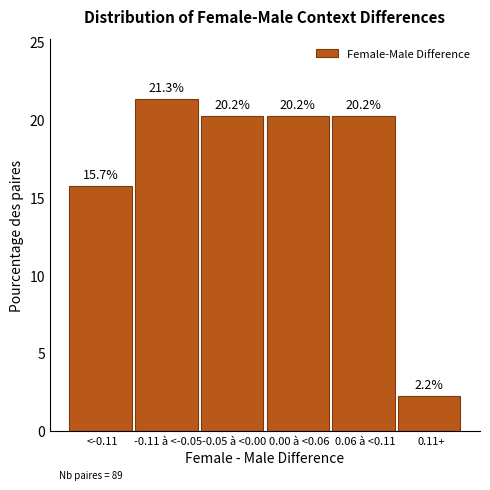

Reading left to right, what are all the values shown in this chart?

15.7	21.3	20.2	20.2	20.2	2.2